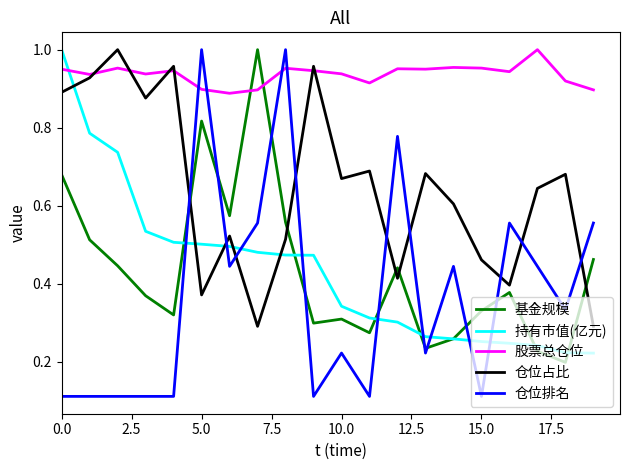

Which series has the widest spread of values?

仓位排名